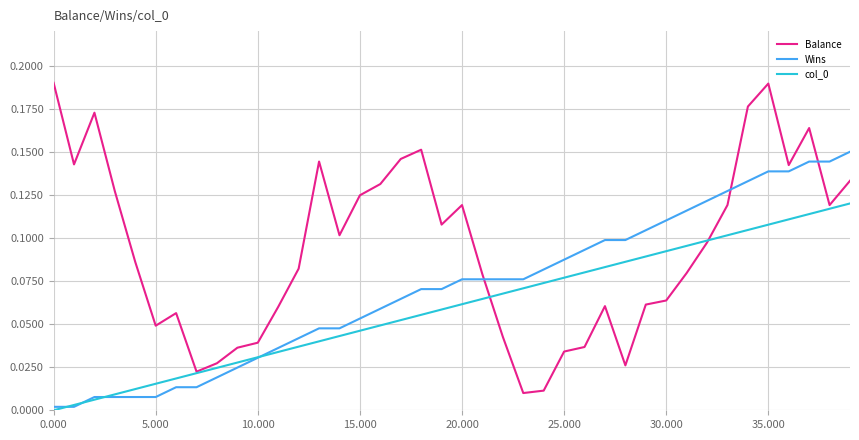

Which series has the largest total across all categories?

Balance